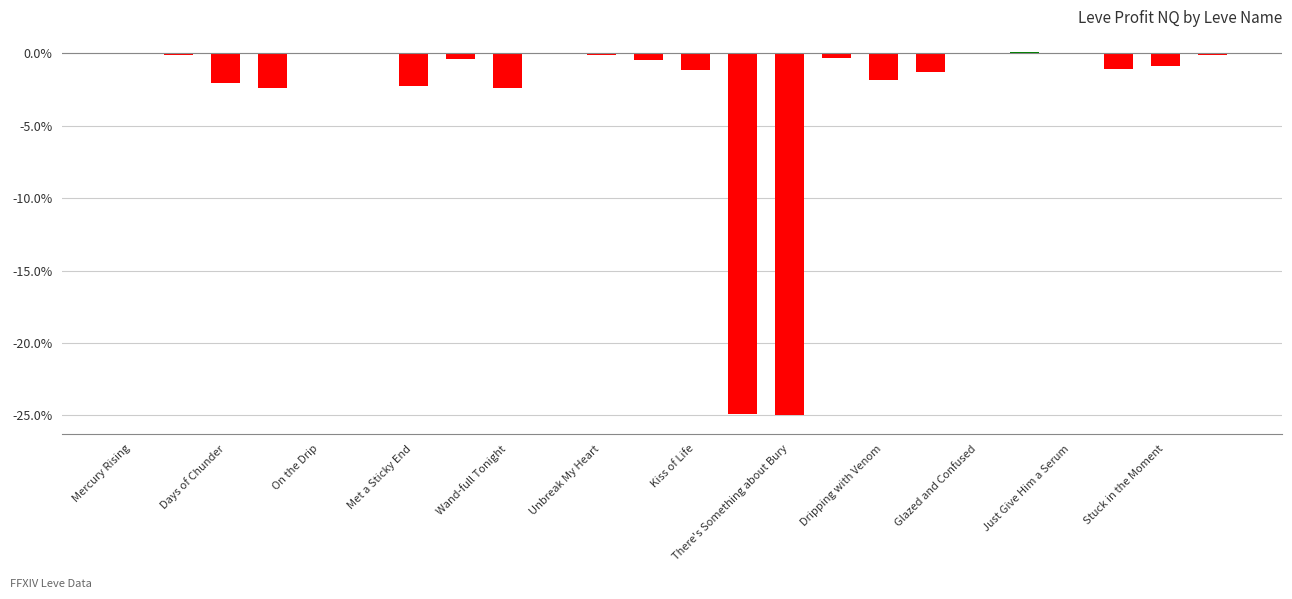

How many series are shown in this chart?

1